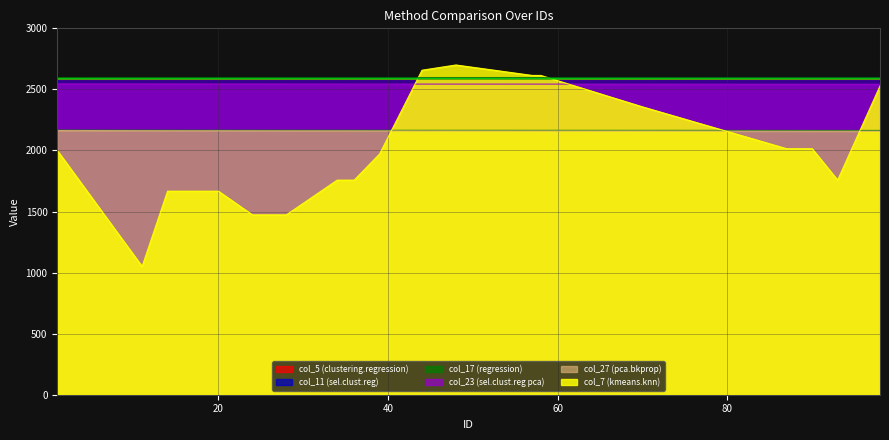

True or false: col_23 and col_17 cross at least once.

False